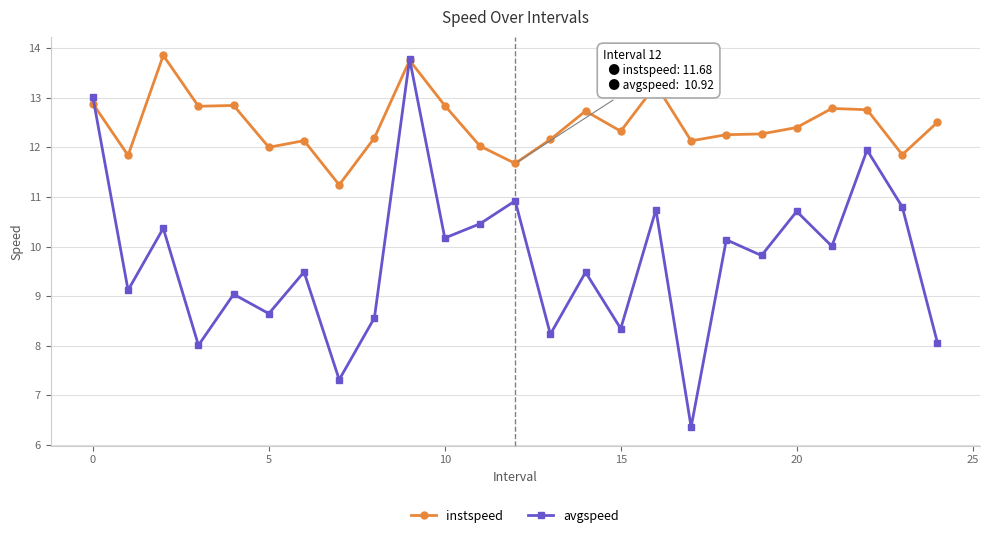

At how many categories does at least one series exceed 7?

25